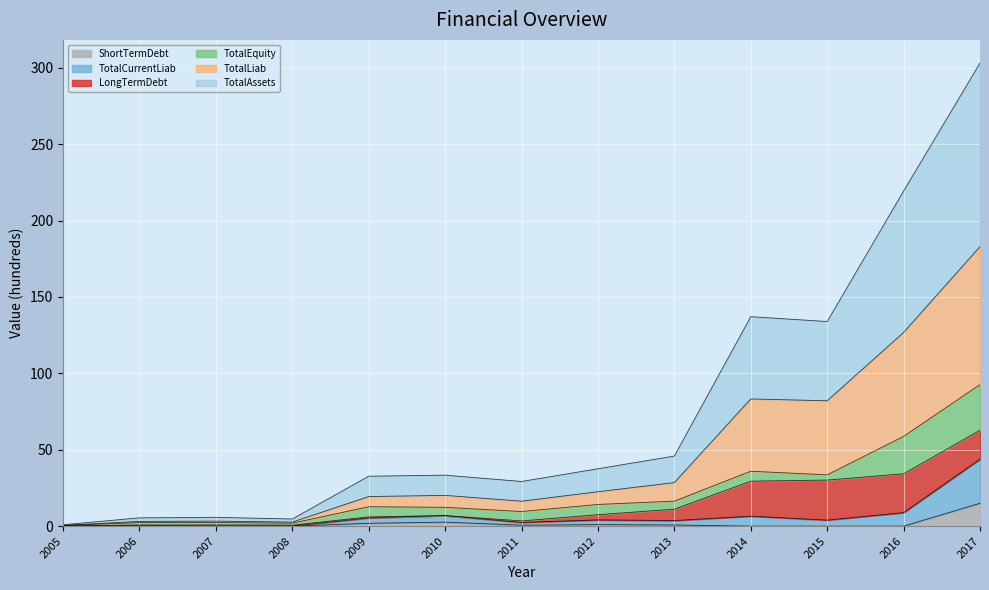

At how many categories does at least one series exceed 245?

1